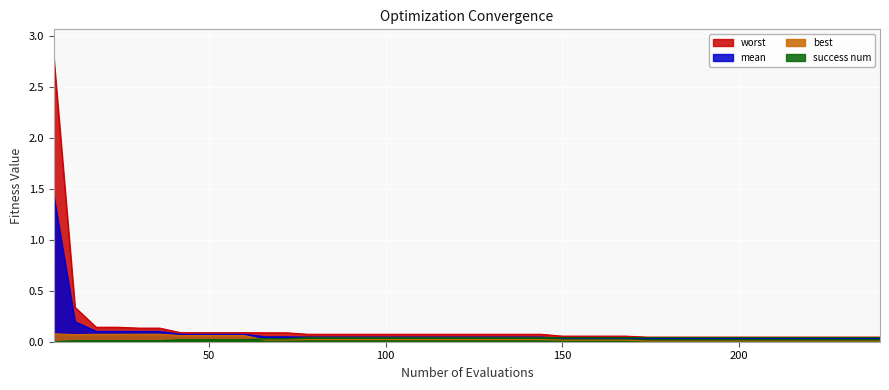

Between 228 and 126, which is larger?

126